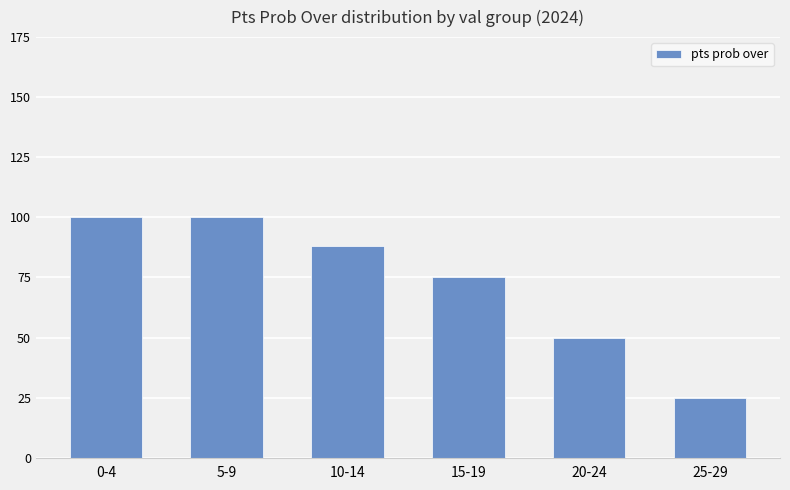

What position from the right is 25-29?

1